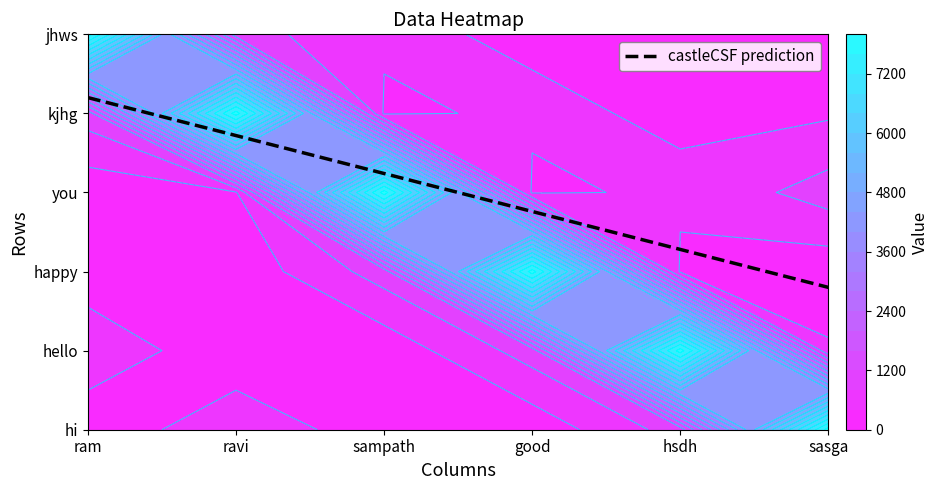

List the series in order of their peak value, highest first.

ram, ravi, sampath, good, hsdh, sasga